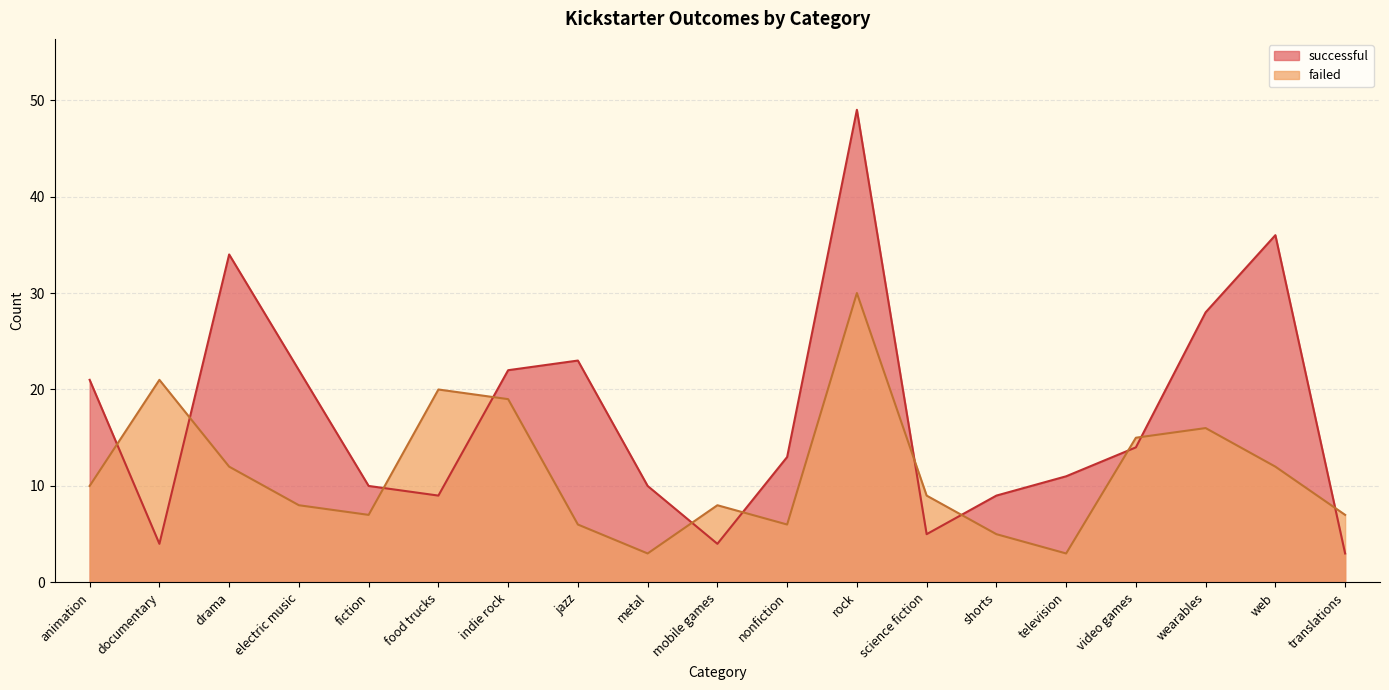

True or false: failed has more than 2 points higher than both neighbors.

True